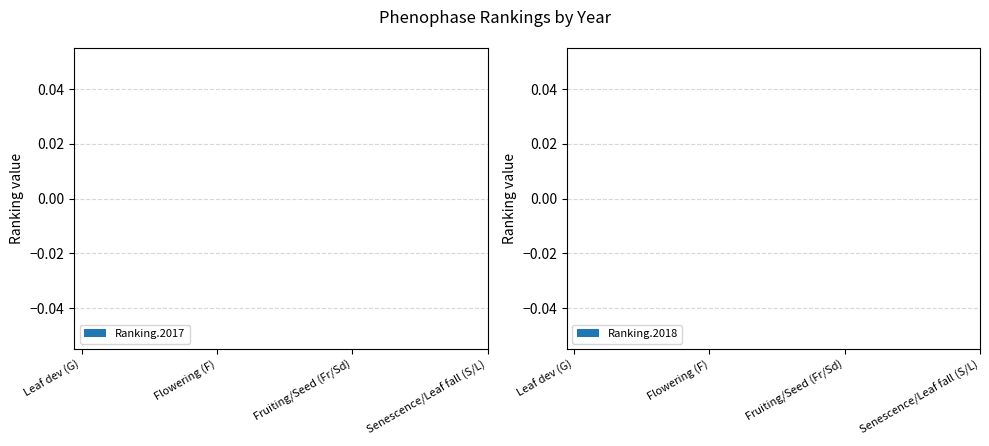

What are all the series names shown in the legend?

Ranking.2017, Ranking.2018